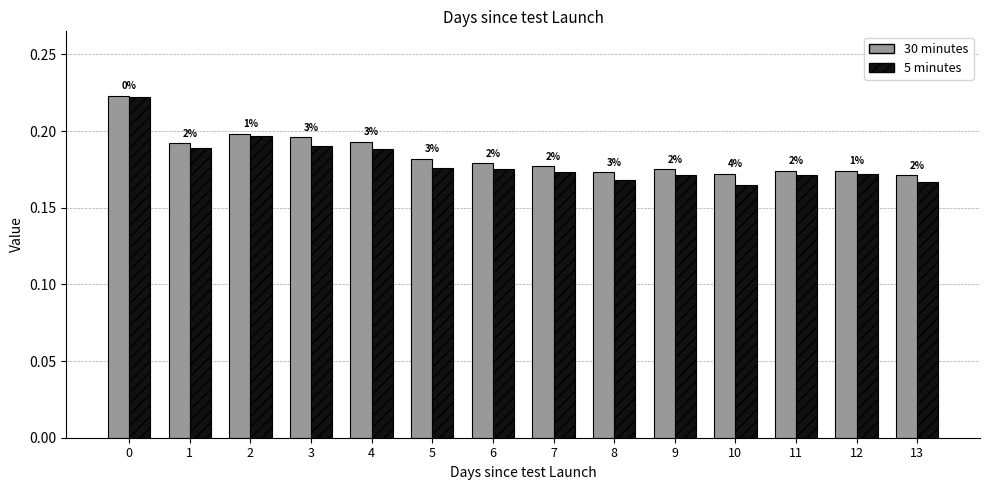

Rank the series at 12 from highest to lowest value.

30 minutes, 5 minutes